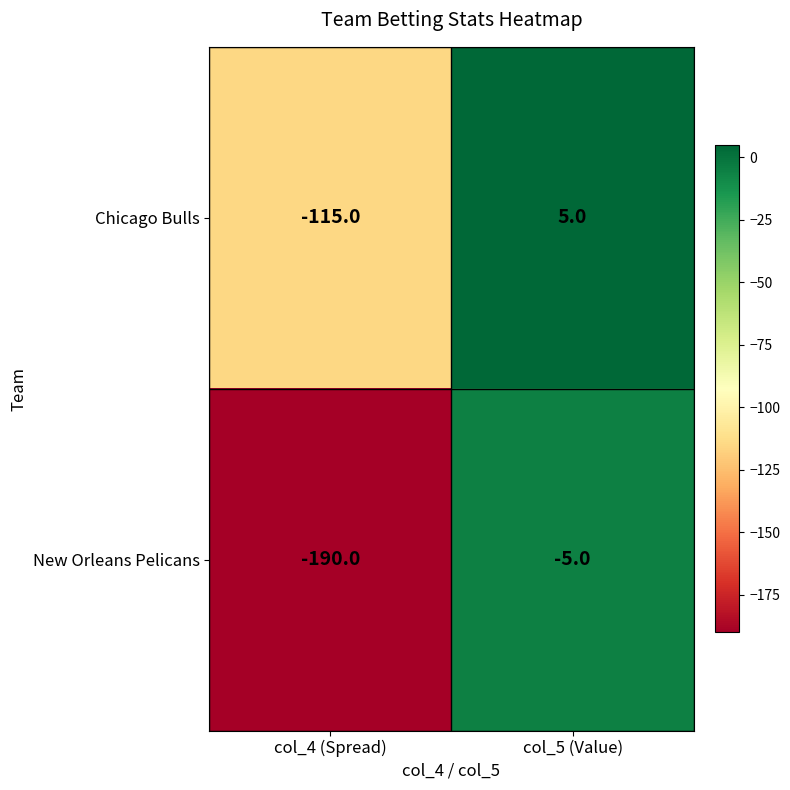

What value does the New Orleans Pelicans series have at col_4 (Spread), to the nearest 5?

-190